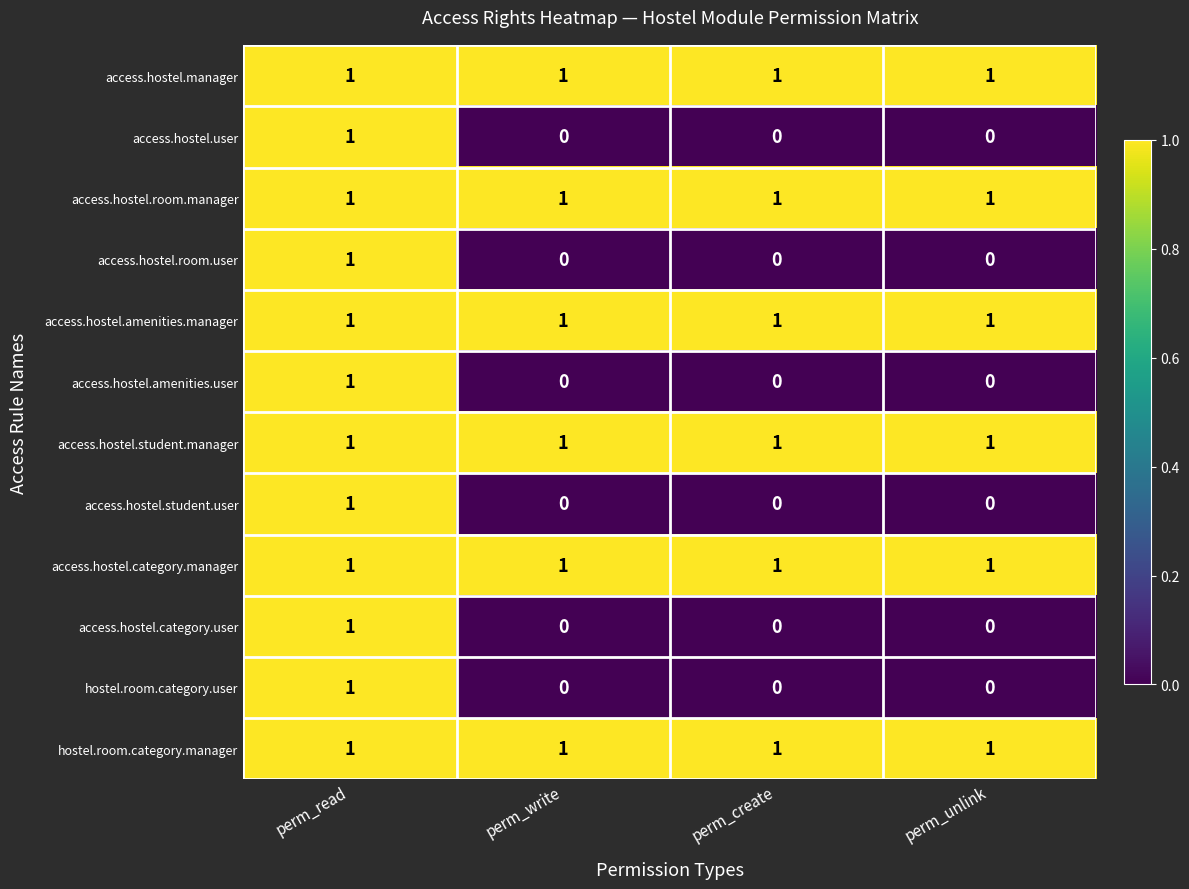

The access.hostel.student.manager series shows 1 at perm_read. True or false?

True